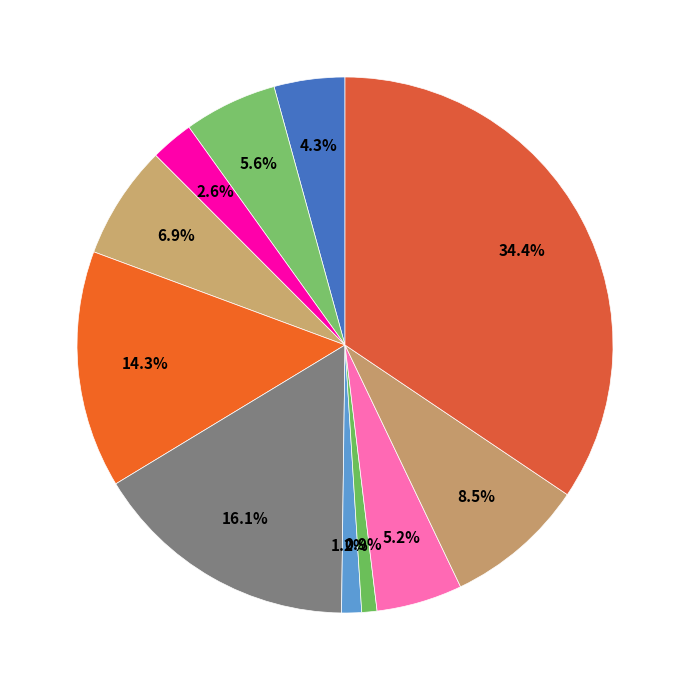

Is there any slice that represents more than half of the pie?

No